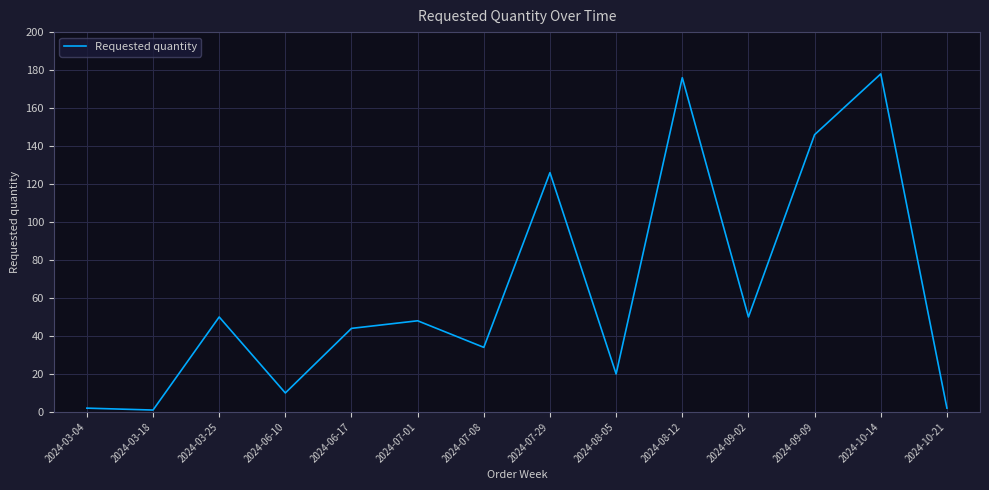

Reading left to right, transcribe all the data shown in this chart.

2024-03-04=2	2024-03-18=1	2024-03-25=50	2024-06-10=10	2024-06-17=44	2024-07-01=48	2024-07-08=34	2024-07-29=126	2024-08-05=20	2024-08-12=176	2024-09-02=50	2024-09-09=146	2024-10-14=178	2024-10-21=2